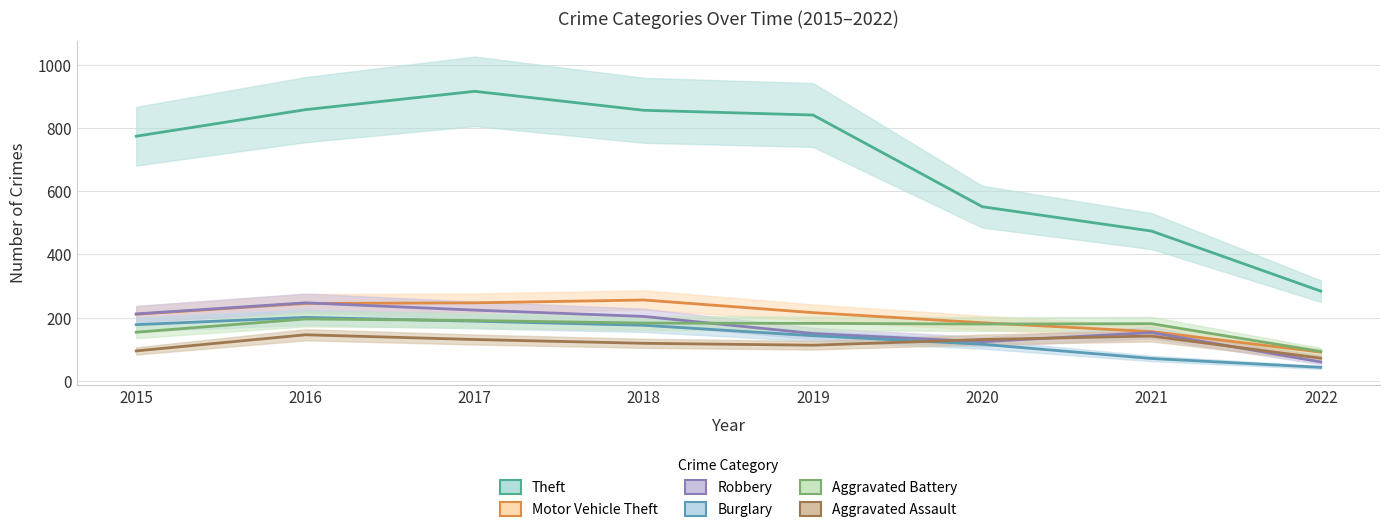

What is the average value of the Theft series?

694